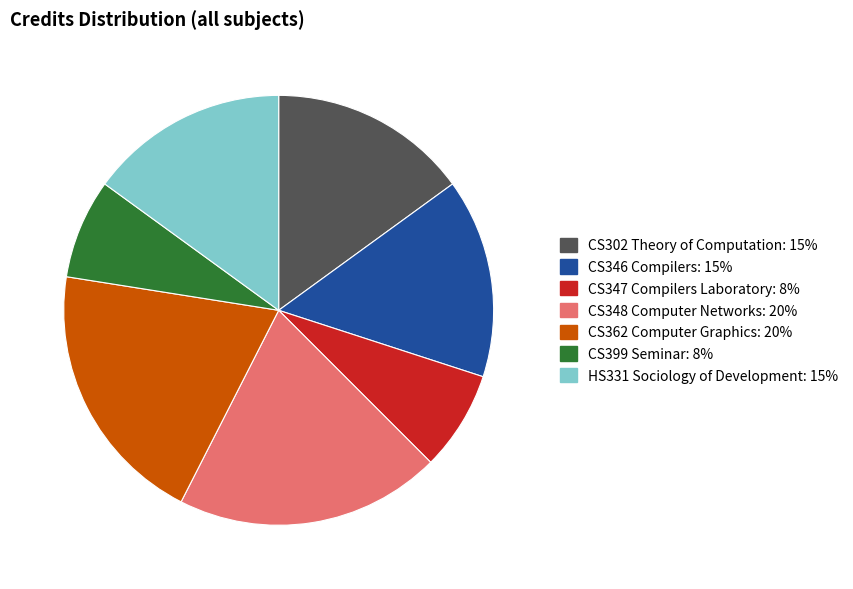

Is CS302 Theory of Computation the majority of the pie?

No